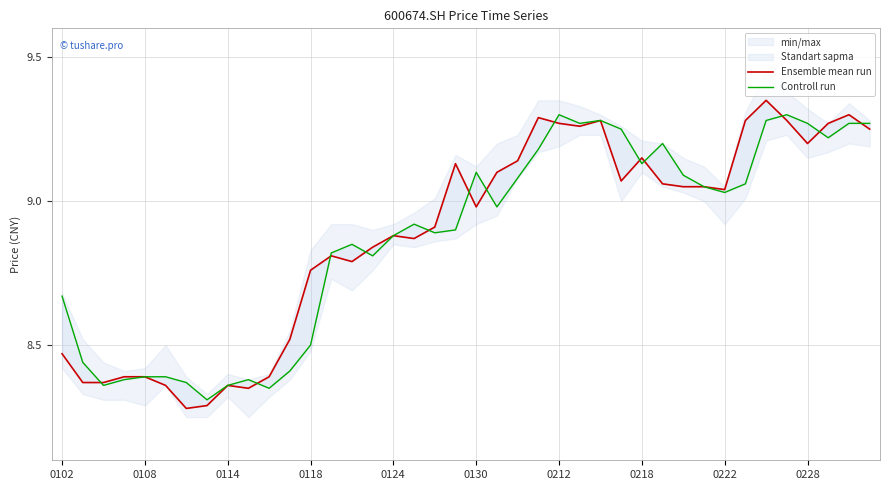

What is the difference between the maximum and minimum values in the Controll run series?

1.0